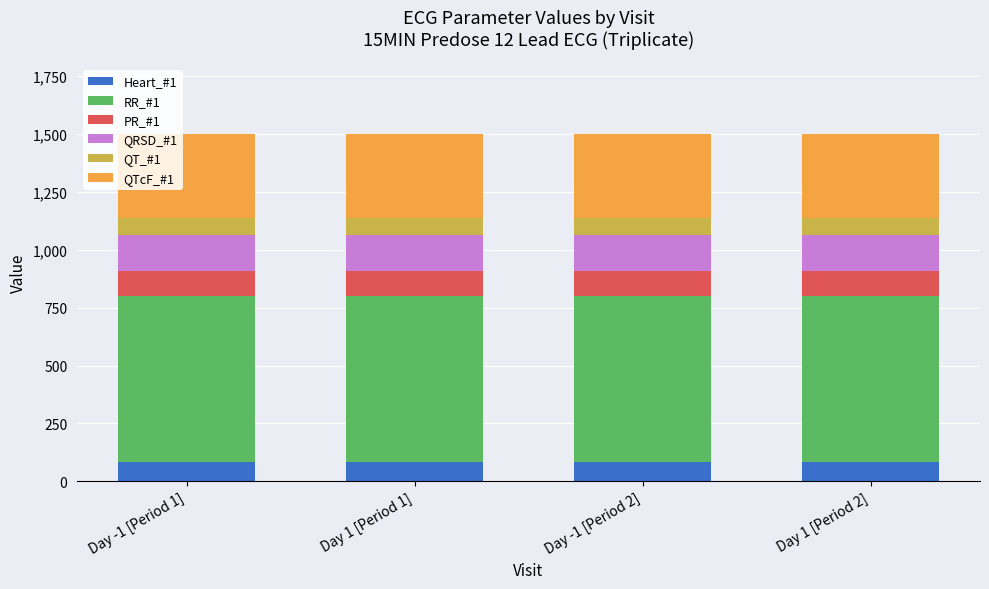

What is the total value across all series at Day -1 [Period 2]?

1502